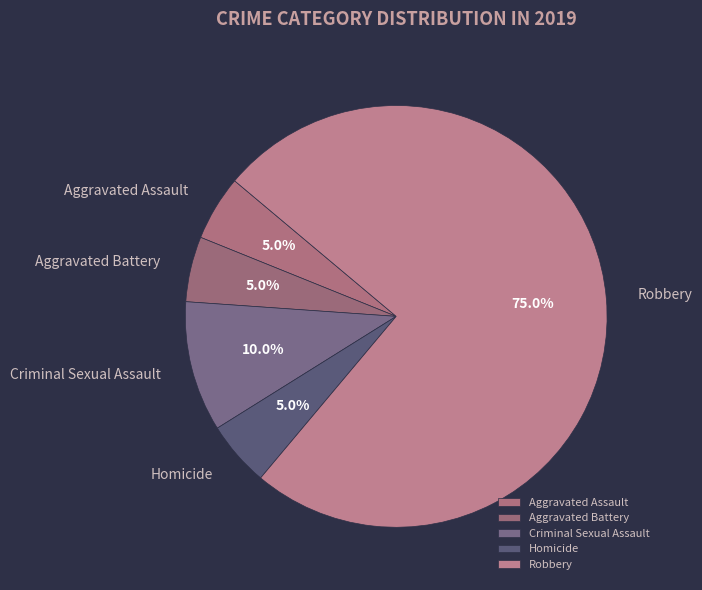

To the nearest percent, what is the average slice percentage?

20%